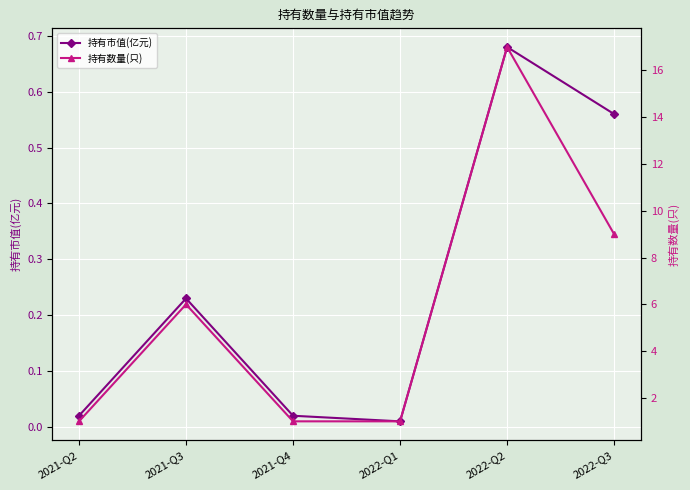

Rank the categories by 持有市值(亿元) value from lowest to highest.

2022-Q1, 2021-Q2, 2021-Q4, 2021-Q3, 2022-Q3, 2022-Q2